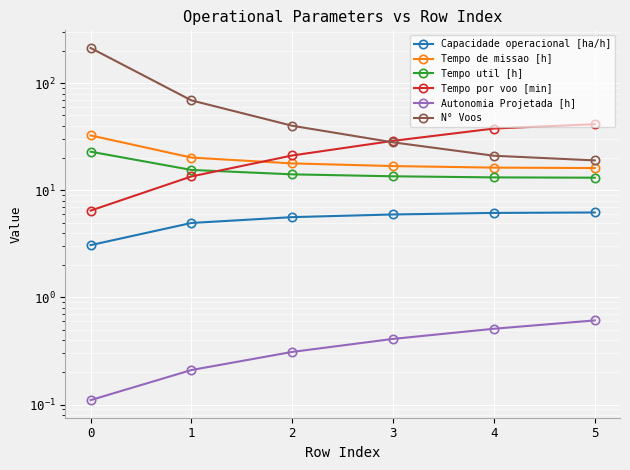

True or false: Capacidade operacional [ha/h] and Tempo de missao [h] intersect in this chart.

False